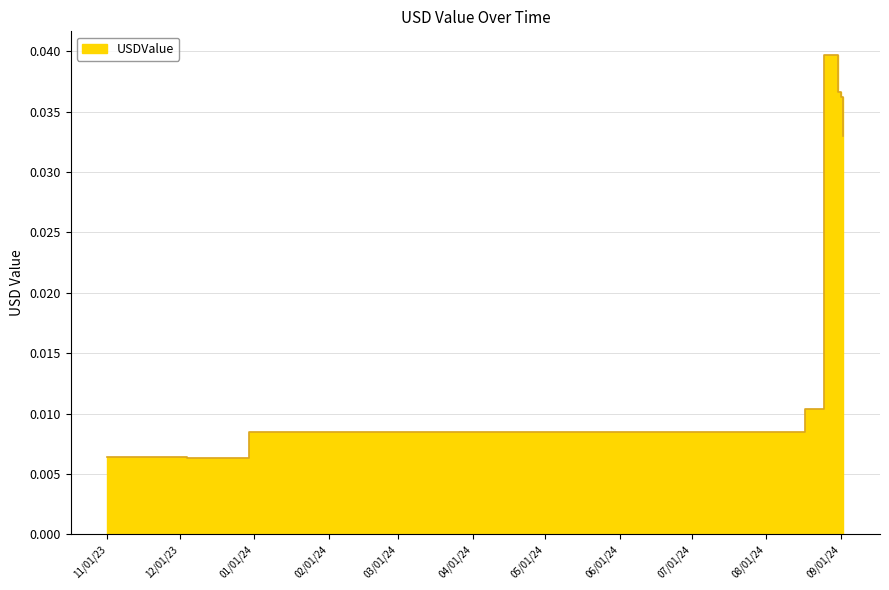

Where is the first local minimum?

2023-11-01